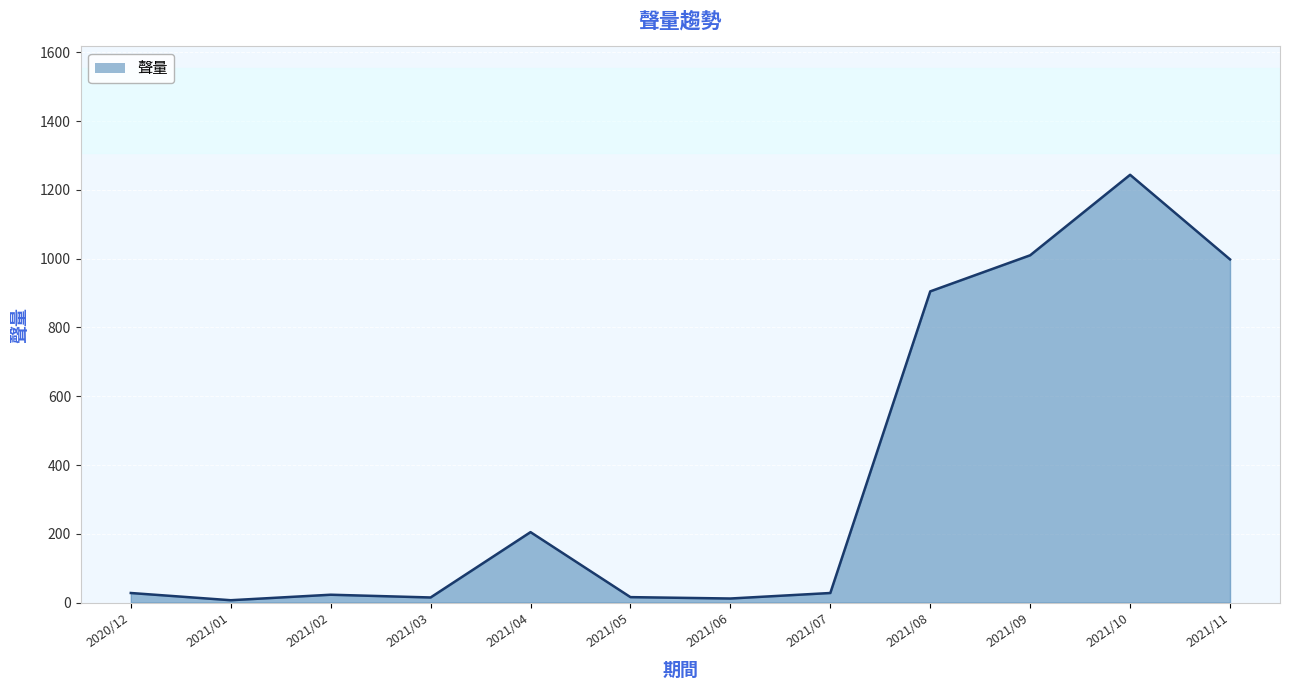

At which label is the value closest to 625?

2021/08